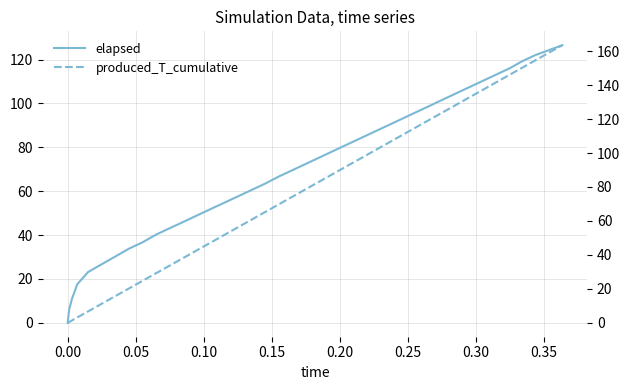

What is the maximum value shown in the chart?

163.5